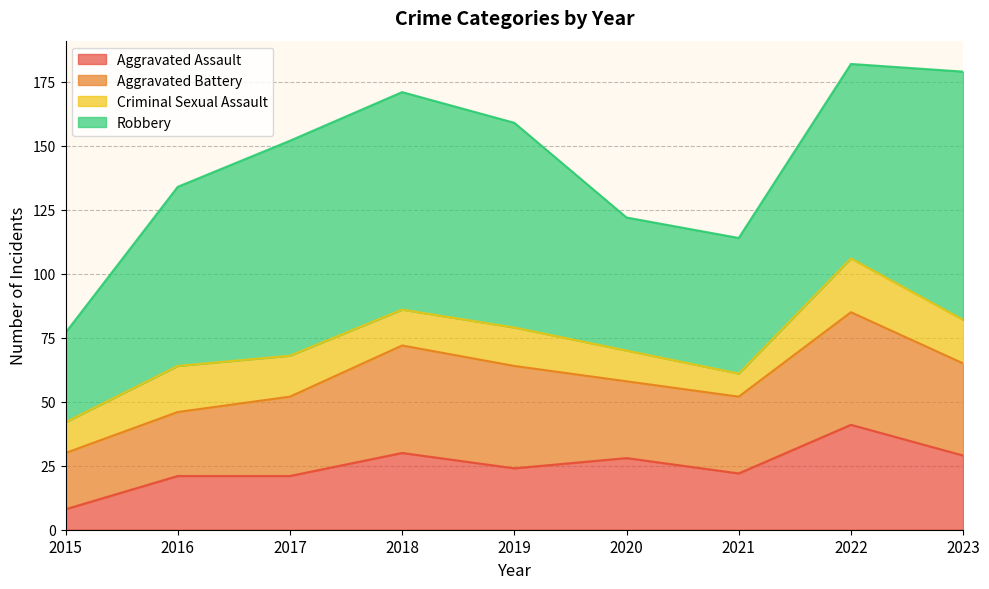

List the series in order of their overall mean, lowest first.

Criminal Sexual Assault, Aggravated Assault, Aggravated Battery, Robbery